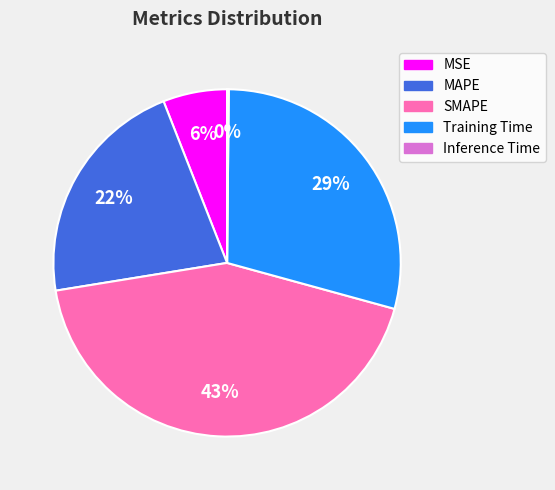

To the nearest percent, what portion does Training Time represent?

29%